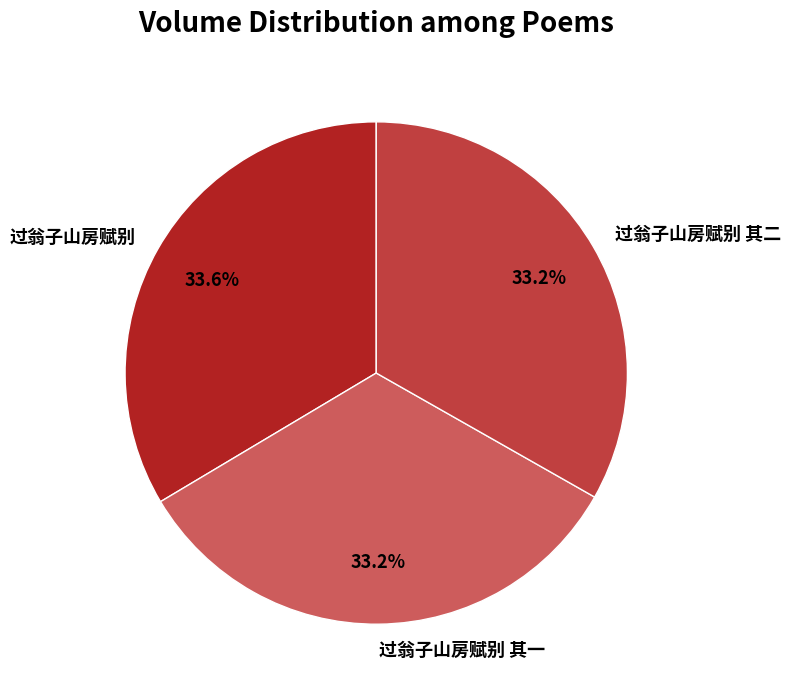

Approximately how many times larger is the value at 过翁子山房赋别 其一 compared to 过翁子山房赋别 其二?

1.0